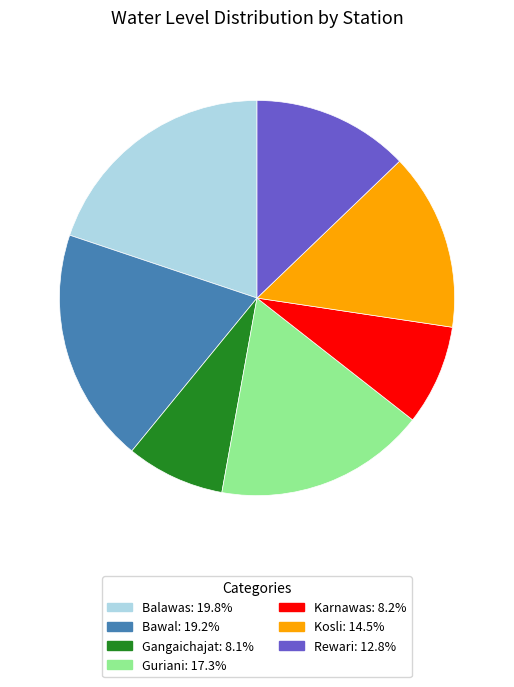

Is it true that Rewari is 13% of the pie?

True